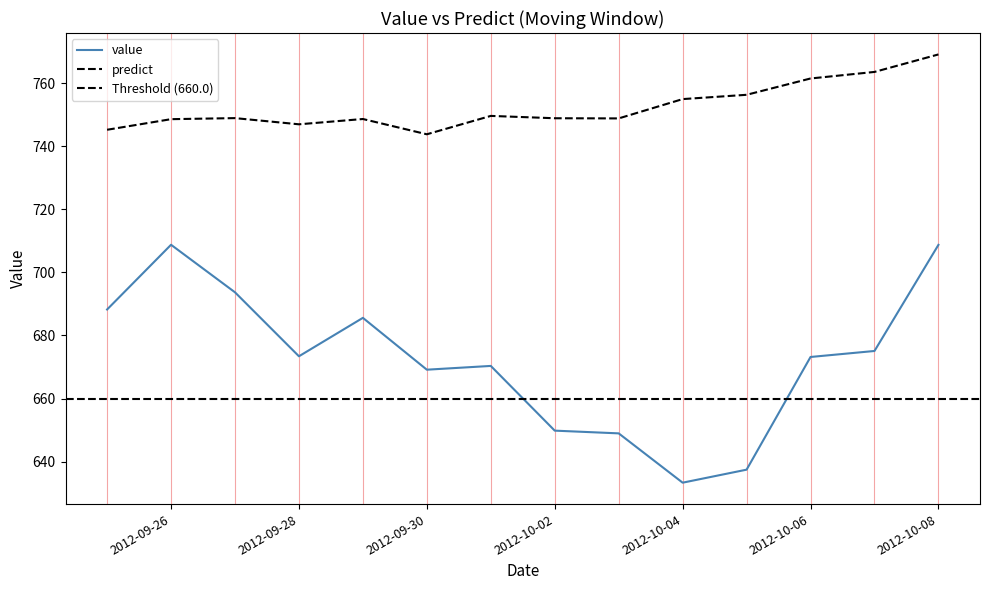

True or false: value and predict cross at least once.

False